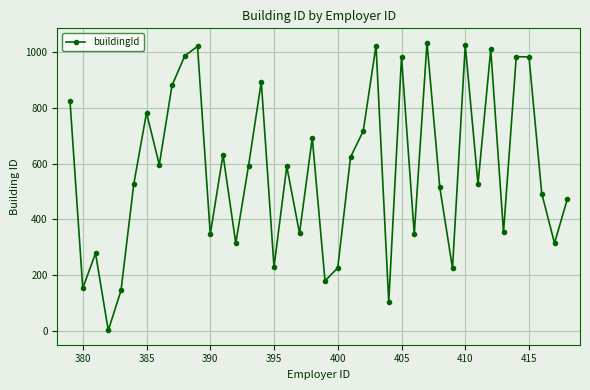

What is the value of the 28th point from the left?

347